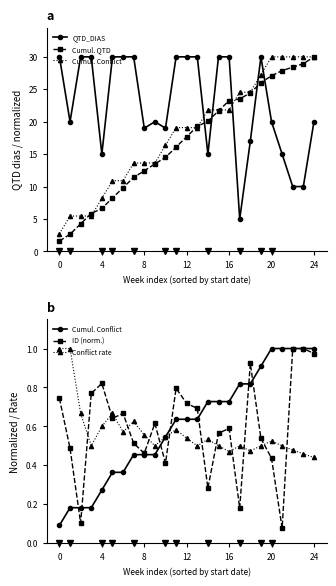

What is the label of the 11th point from the left?

10